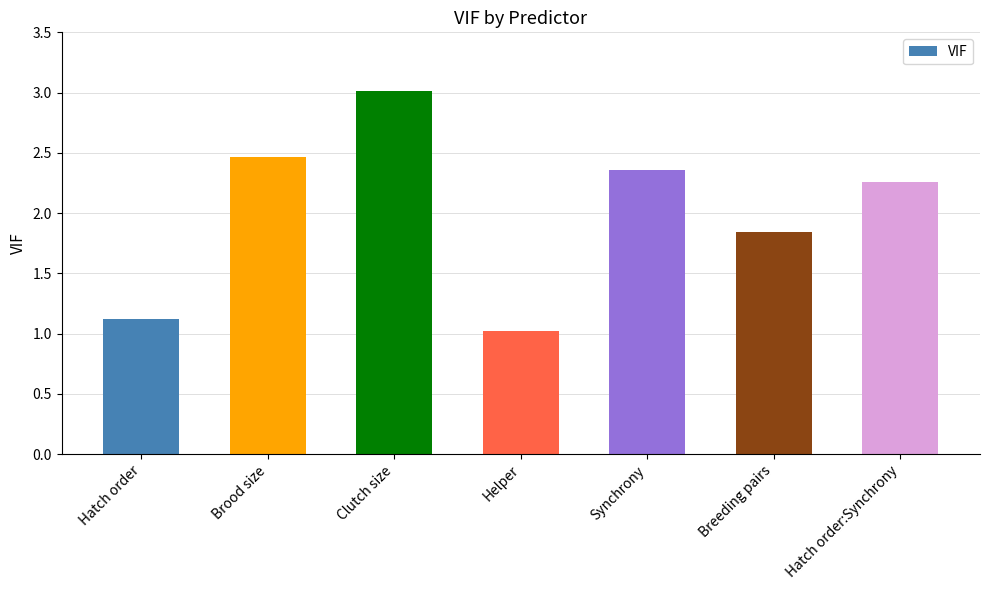

What is the difference between the values at Hatch order and Breeding pairs?

0.7